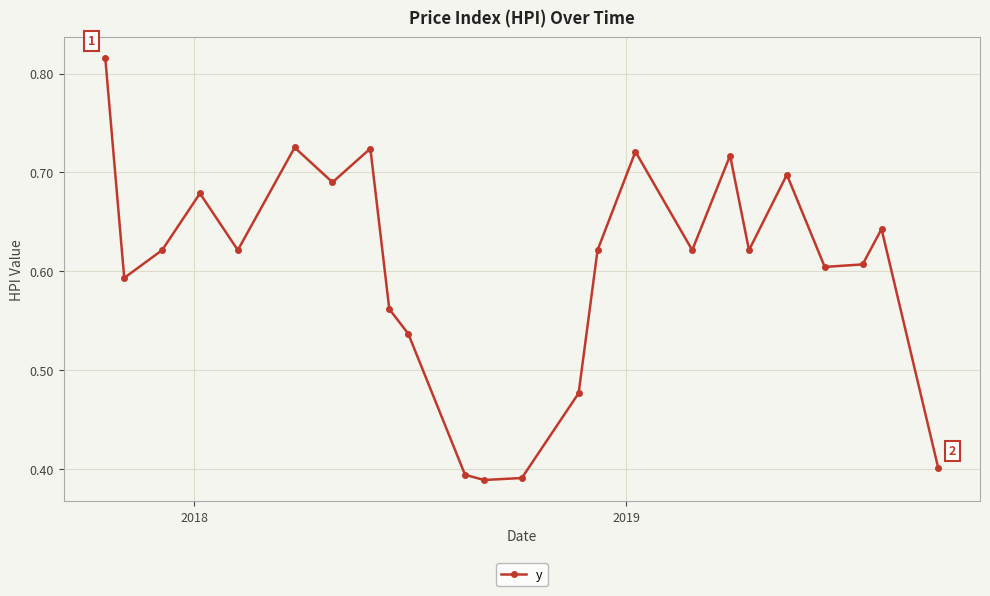

True or false: the data has more than 2 interior local peaks.

True